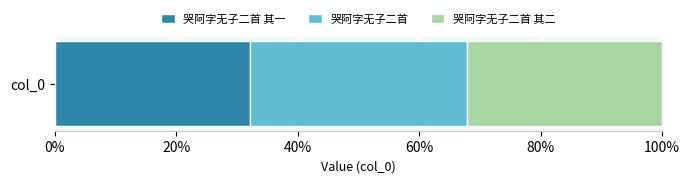

How many distinct data groups are displayed?

3